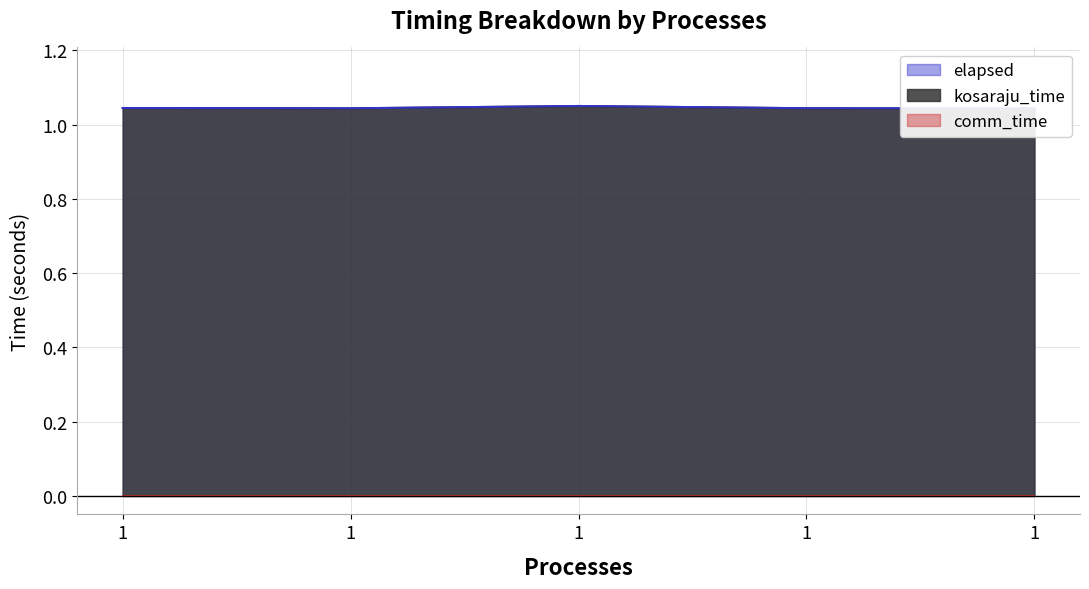

Is it true that kosaraju_time equals 1.1 at 1?

True